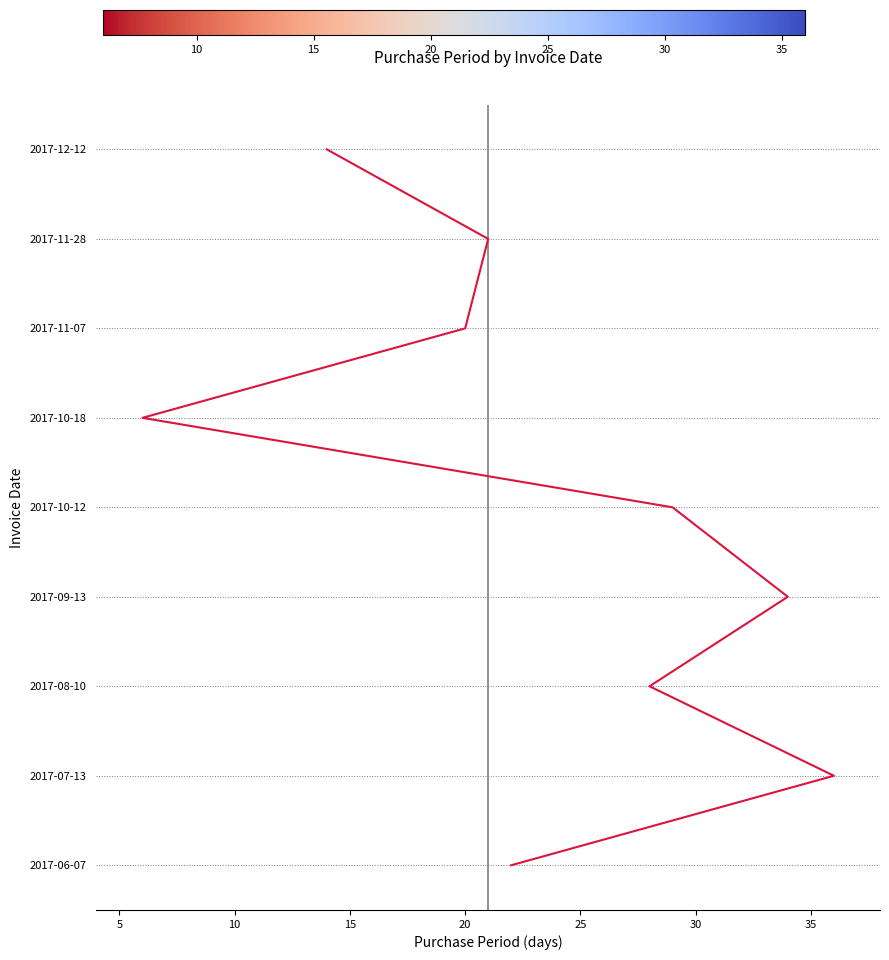

What is the change in value from 20 to 30?

+2